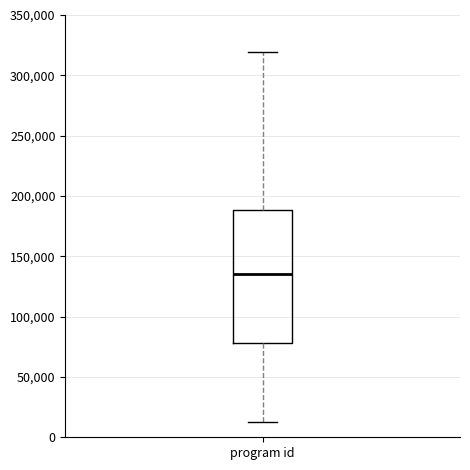

Transcribe this box plot: give where the median line is, the range the box spans, and where the two whiskers end, as read against the y-axis. The values are not printed on the chart, so give them approximately, as read against the axis.

median 135000, box 80000 to 190000, whiskers 15000 to 320000